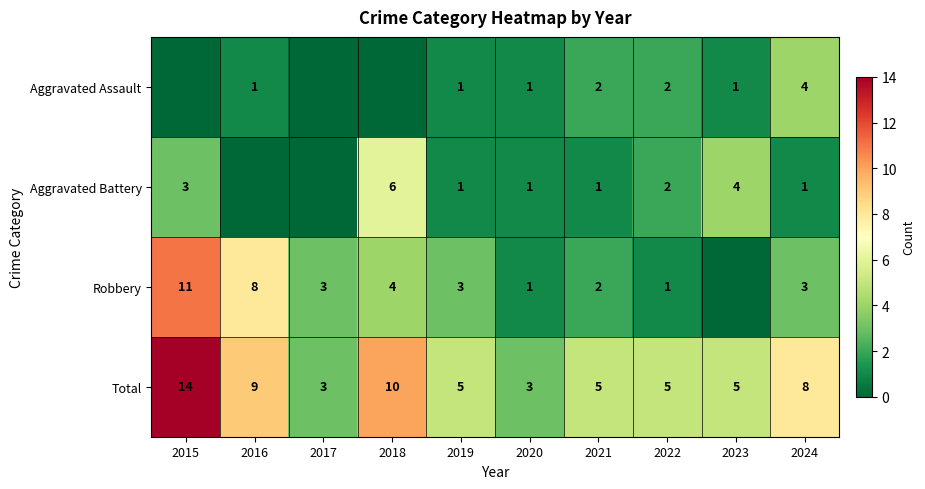

Read the Total value at 2017.

3